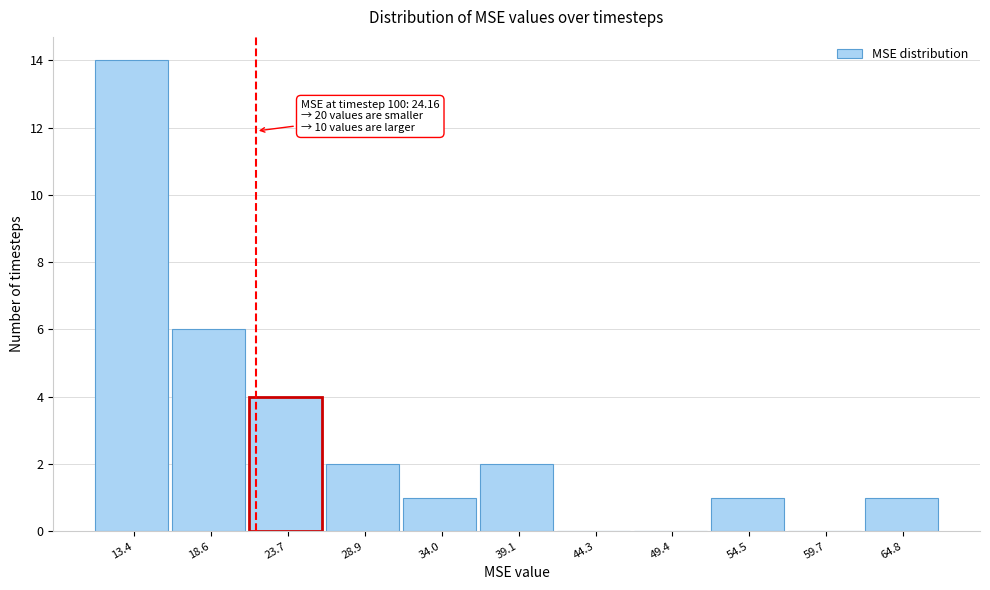

Reading right to left, transcribe all the data shown in this chart.

64.8=1	59.7=0	54.5=1	49.4=0	44.3=0	39.1=2	34.0=1	28.9=2	23.7=4	18.6=6	13.4=14